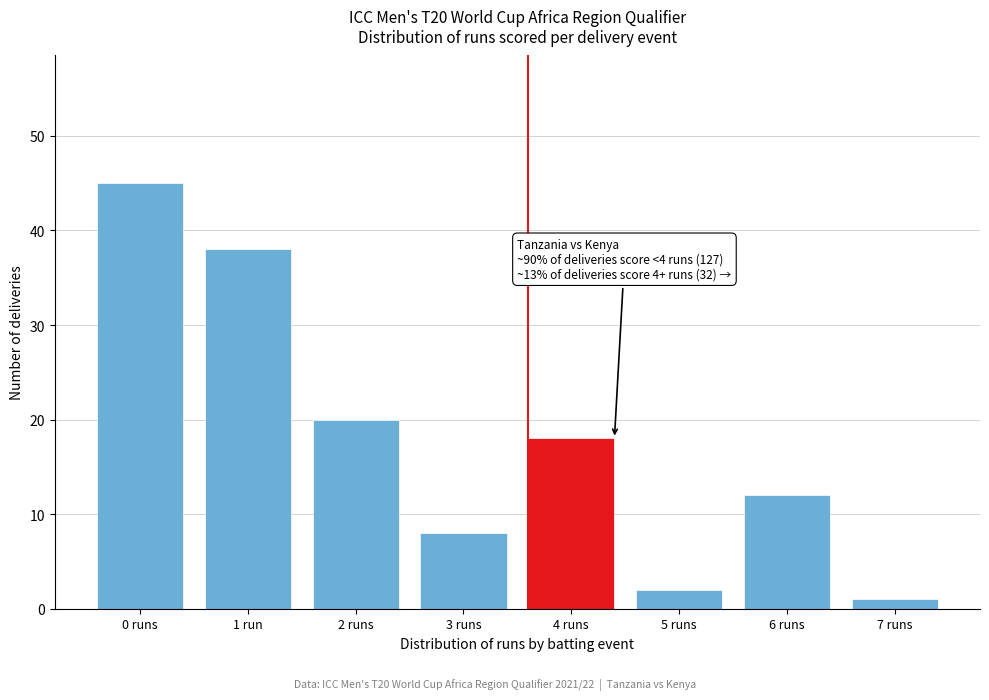

Reading right to left, list all the values displayed in this chart.

1	12	2	18	8	20	38	45